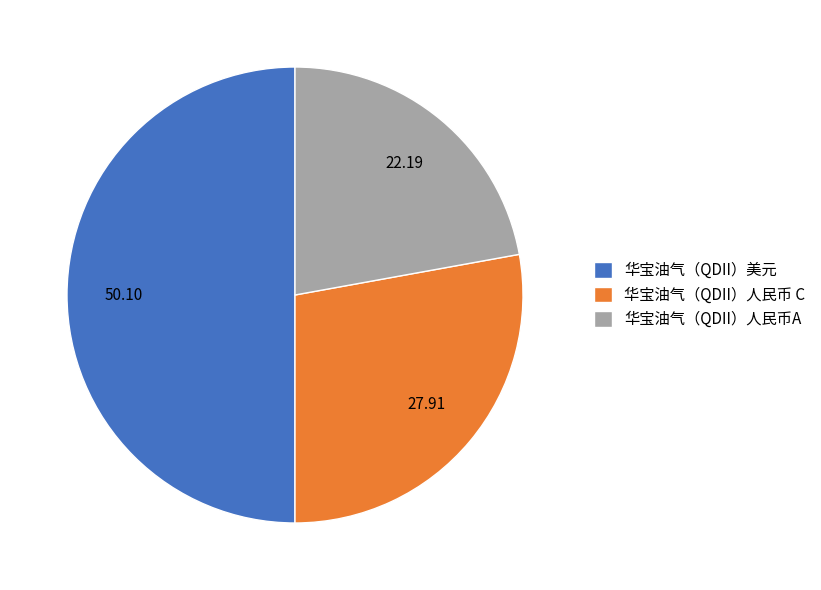

Which has a higher value, 华宝油气（QDII）美元 or 华宝油气（QDII）人民币 C?

华宝油气（QDII）美元